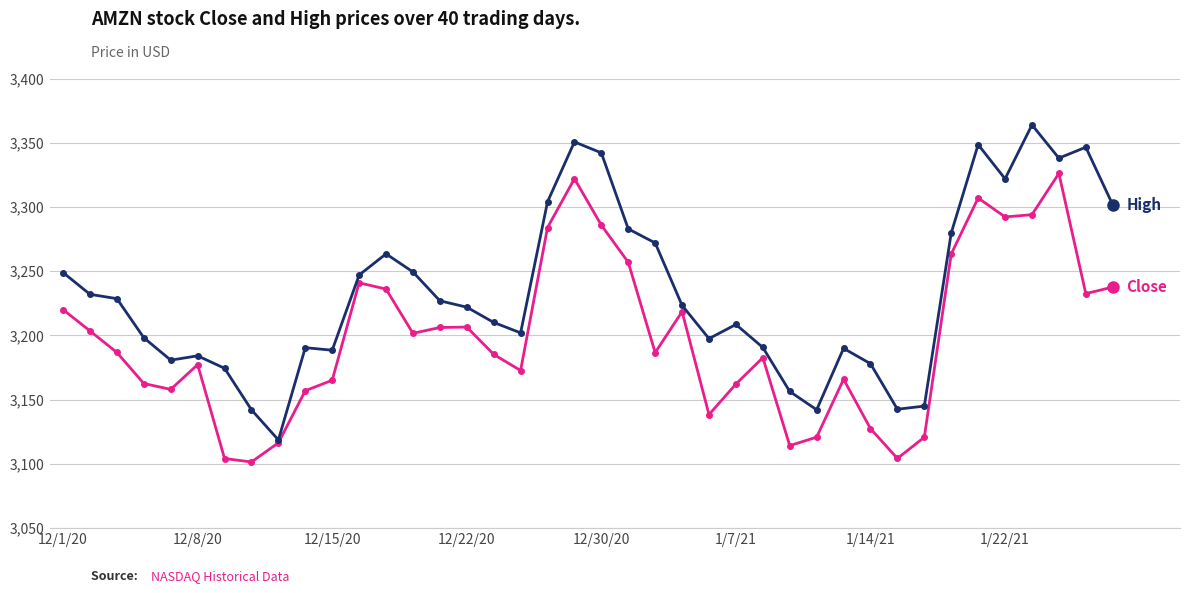

What is the smallest value displayed?

3101.5